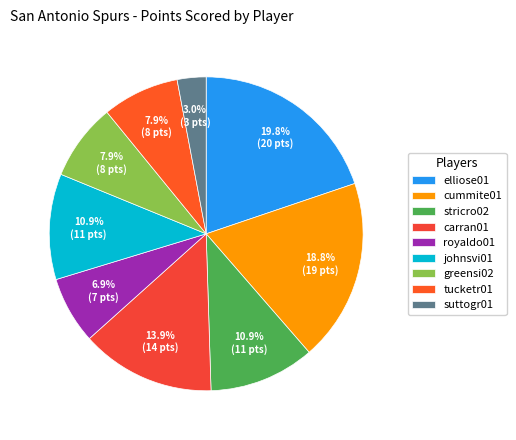

What percentage is the royaldo01 slice, to the nearest percent?

7%